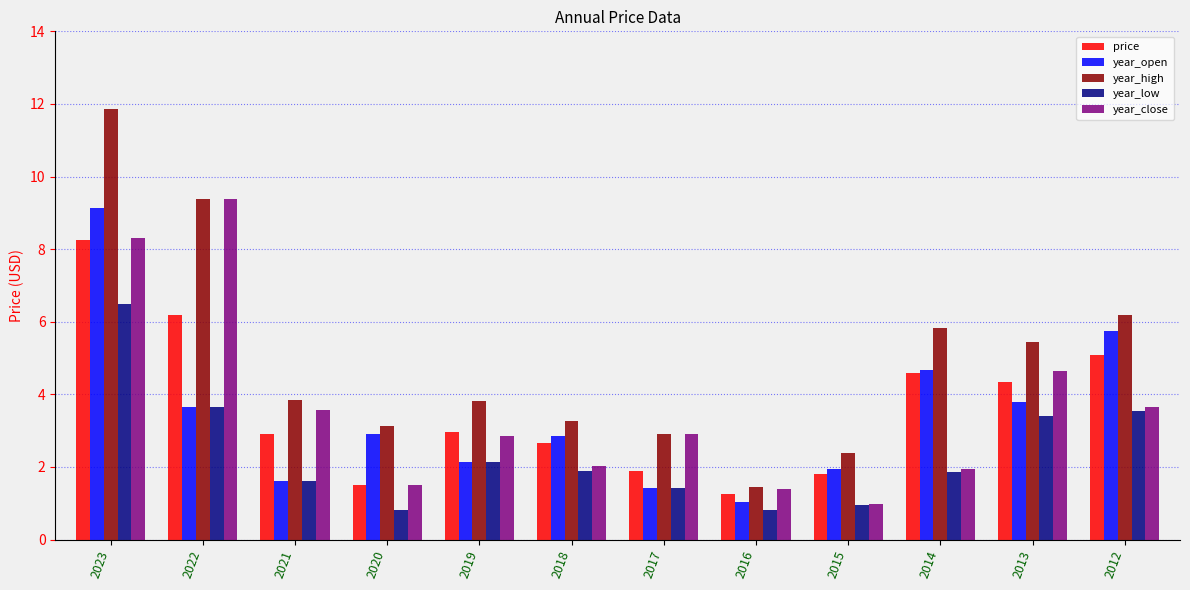

At which label does year_high reach its peak?

2023